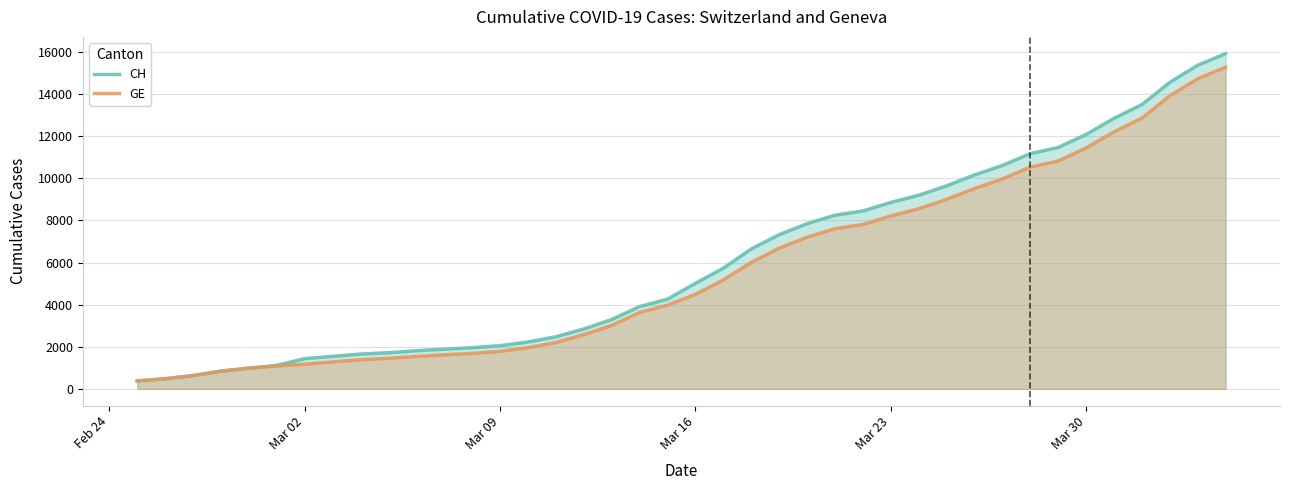

What is the smallest value displayed?

375